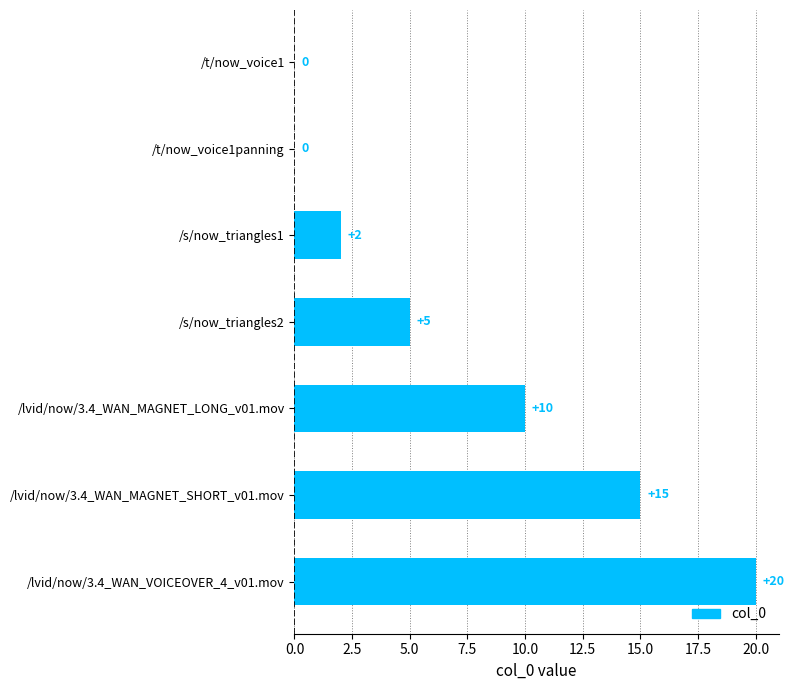

Count the number of categories in the chart.

7